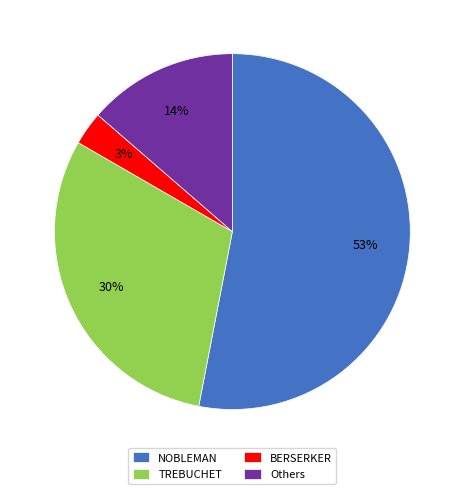

To the nearest percent, what percentage of the pie is BERSERKER?

3%